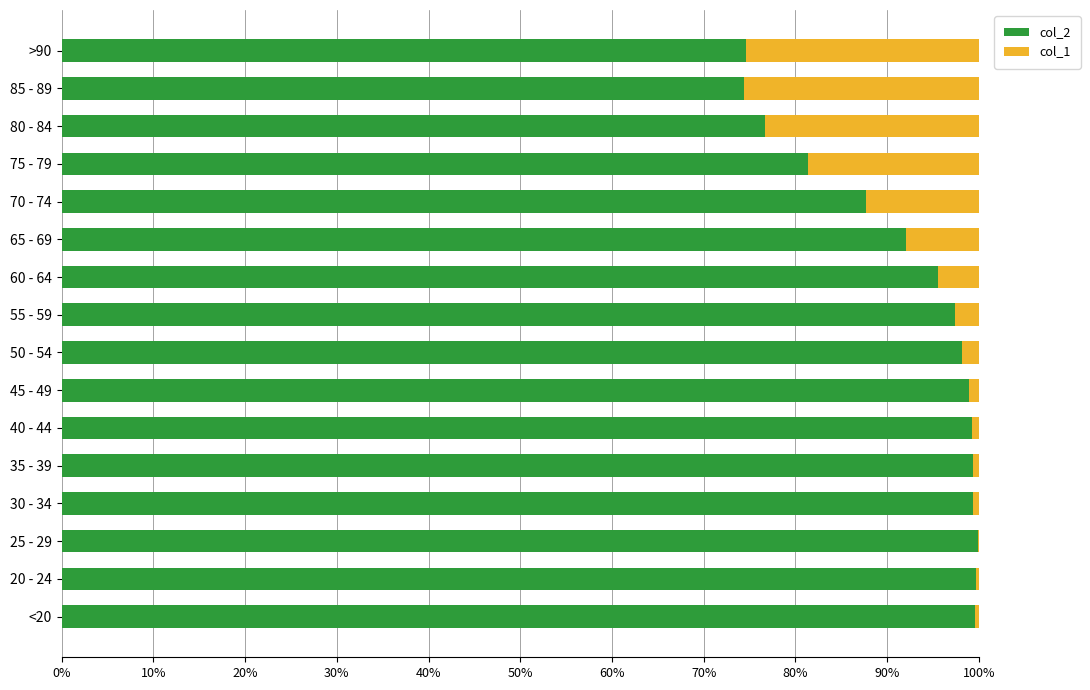

What is the highest value of the col_2 series?

99.9